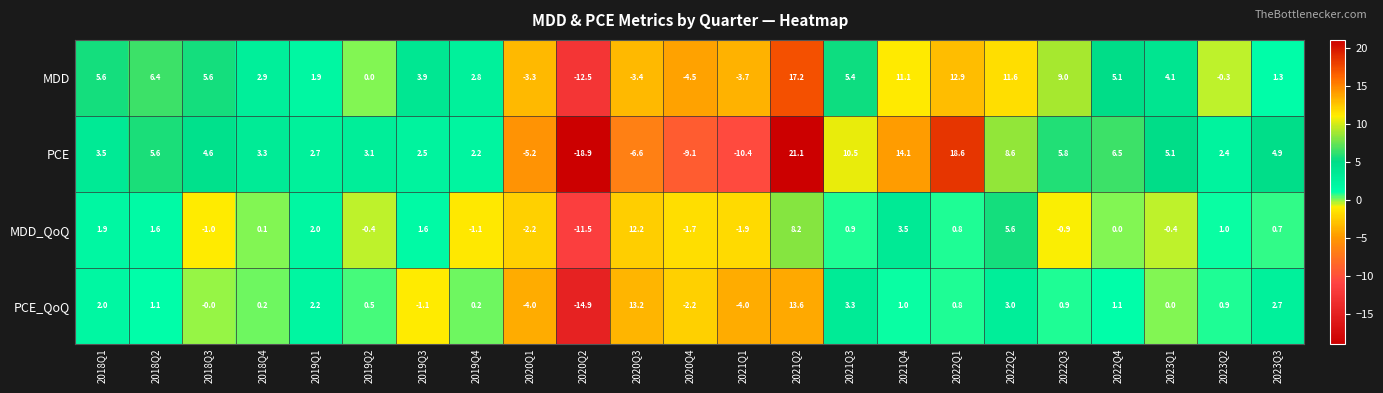

The value of PCE_QoQ at 2020Q1 is -4.0. True or false?

True